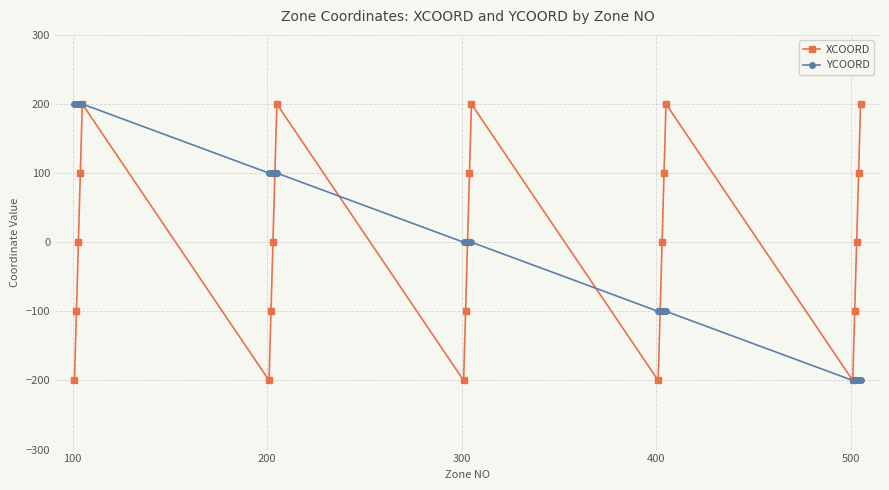

At how many categories does at least one series exceed 88?

16